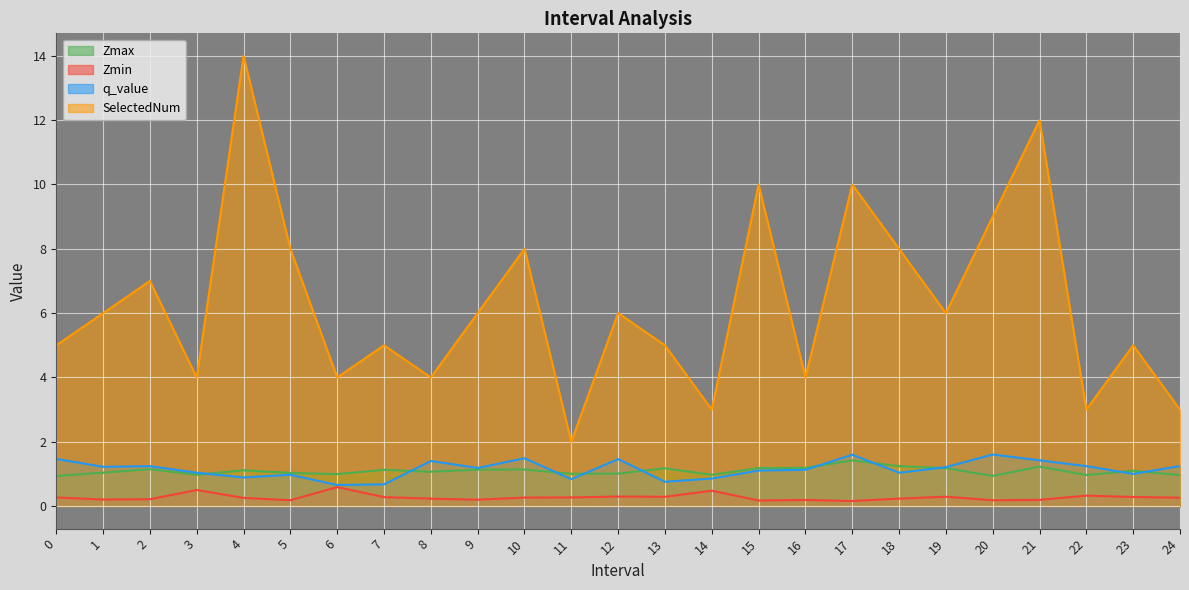

What is the value of the Zmax point at the 9th from the left?

1.1